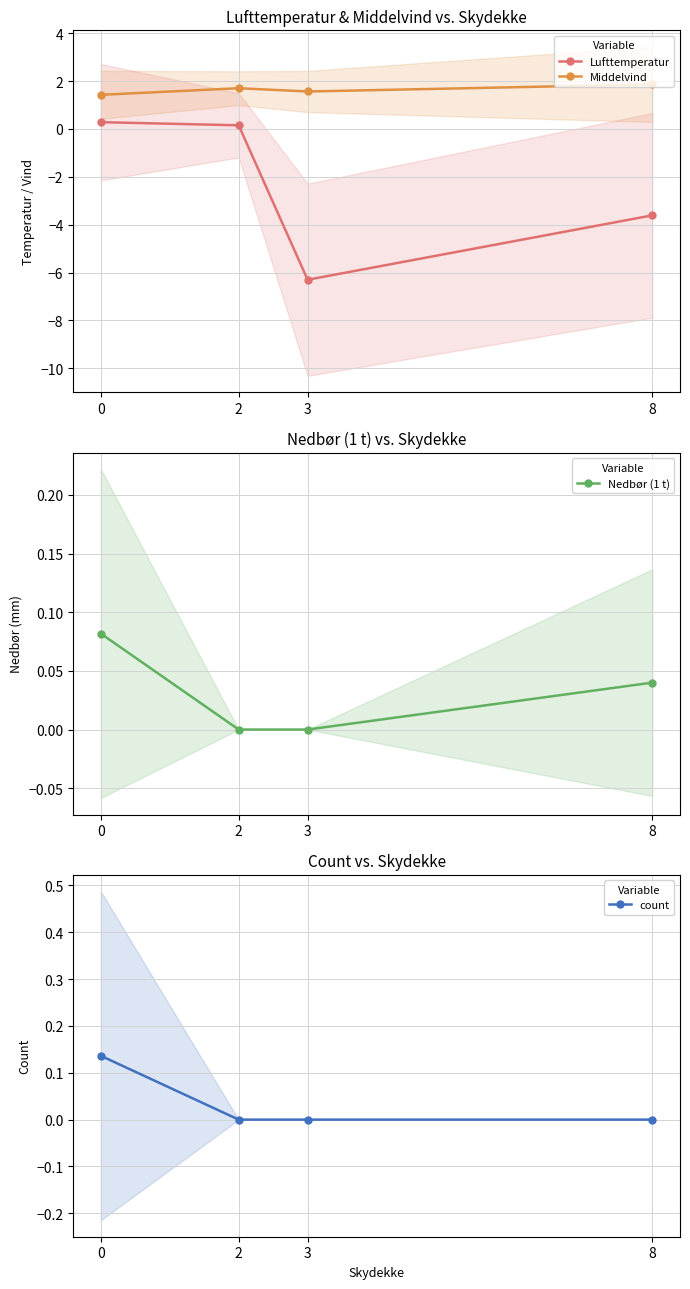

Is it true that Middelvind equals 1.4 at 0?

True